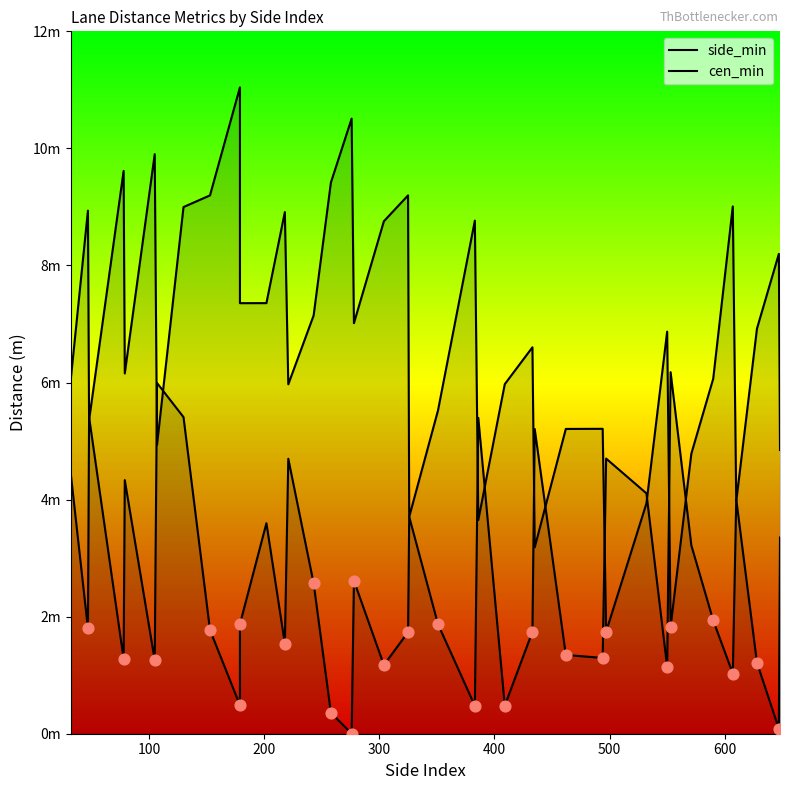

Which series has the widest spread of Y values?

side_min